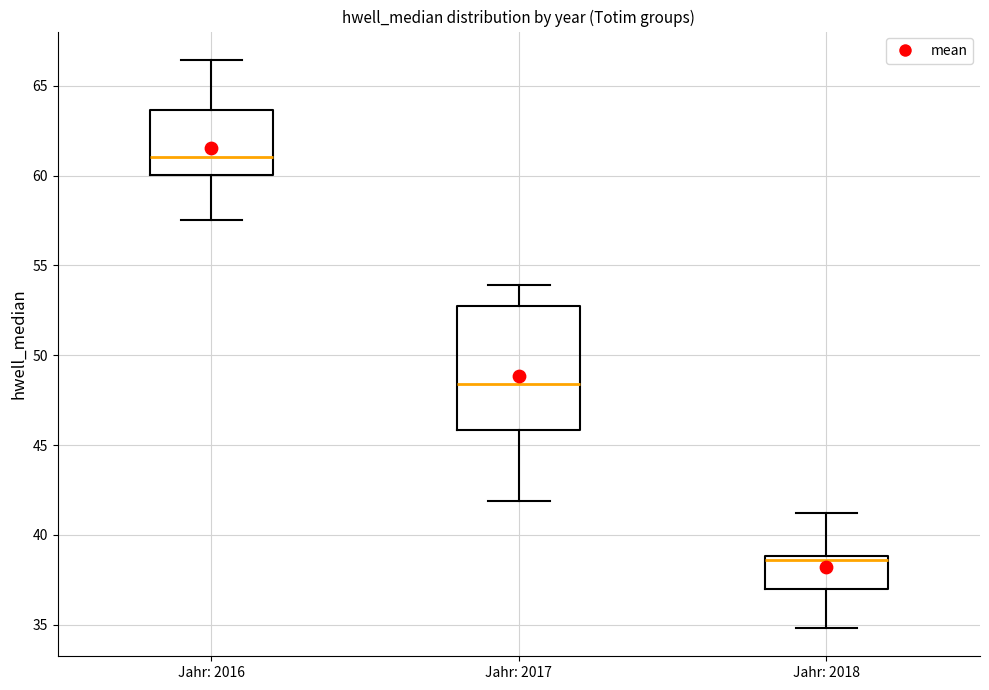

Which box's median line is the highest?

Jahr: 2016